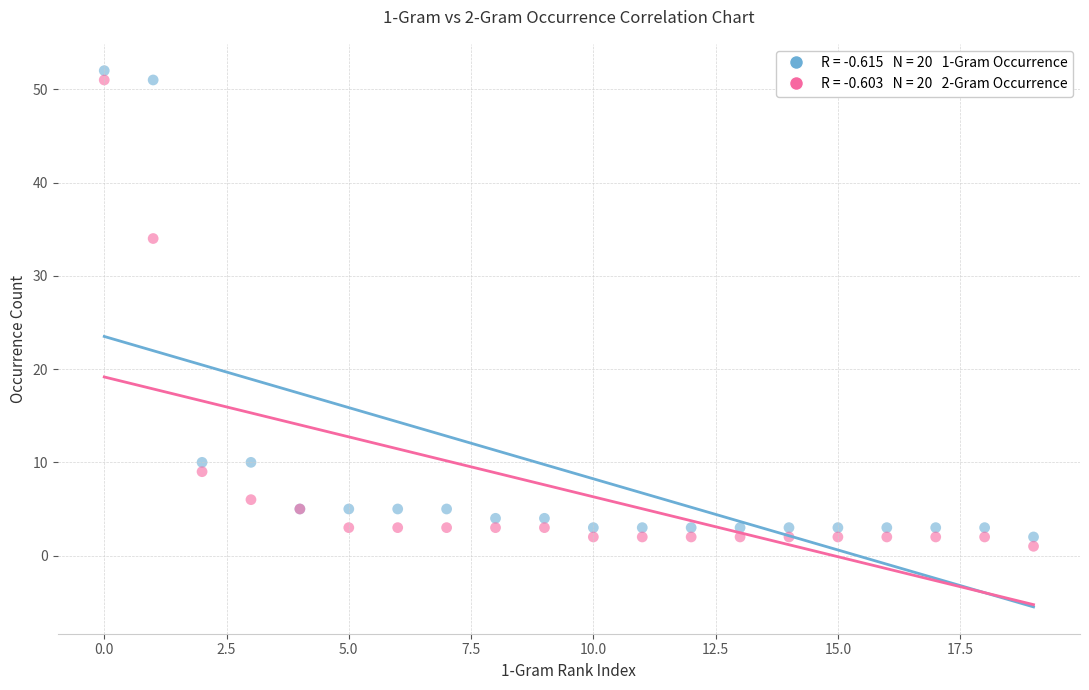

Across all series, what Y value is closest to 26?

34